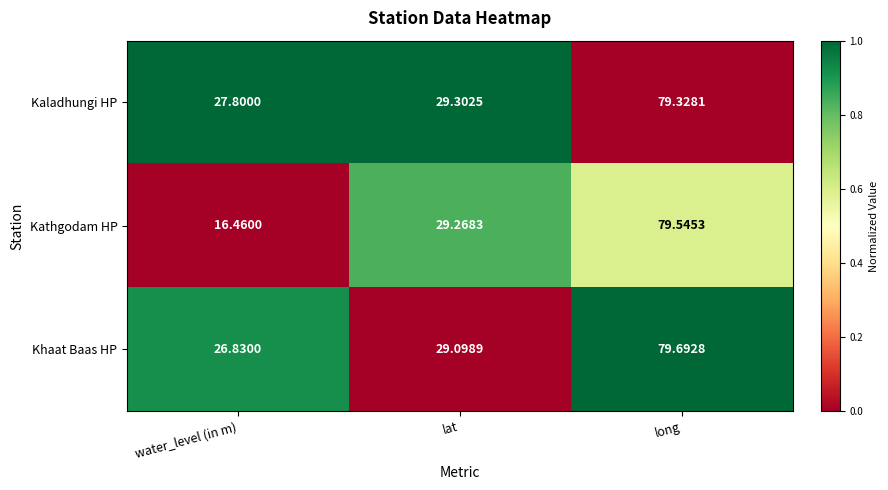

At which label does Khaat Baas HP first exceed 29?

lat